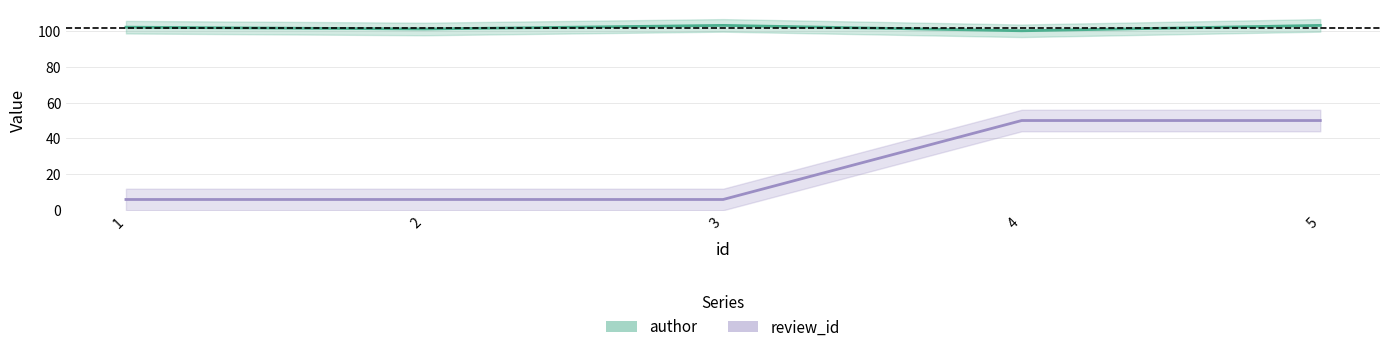

True or false: author has a value of 34 at 2.

False